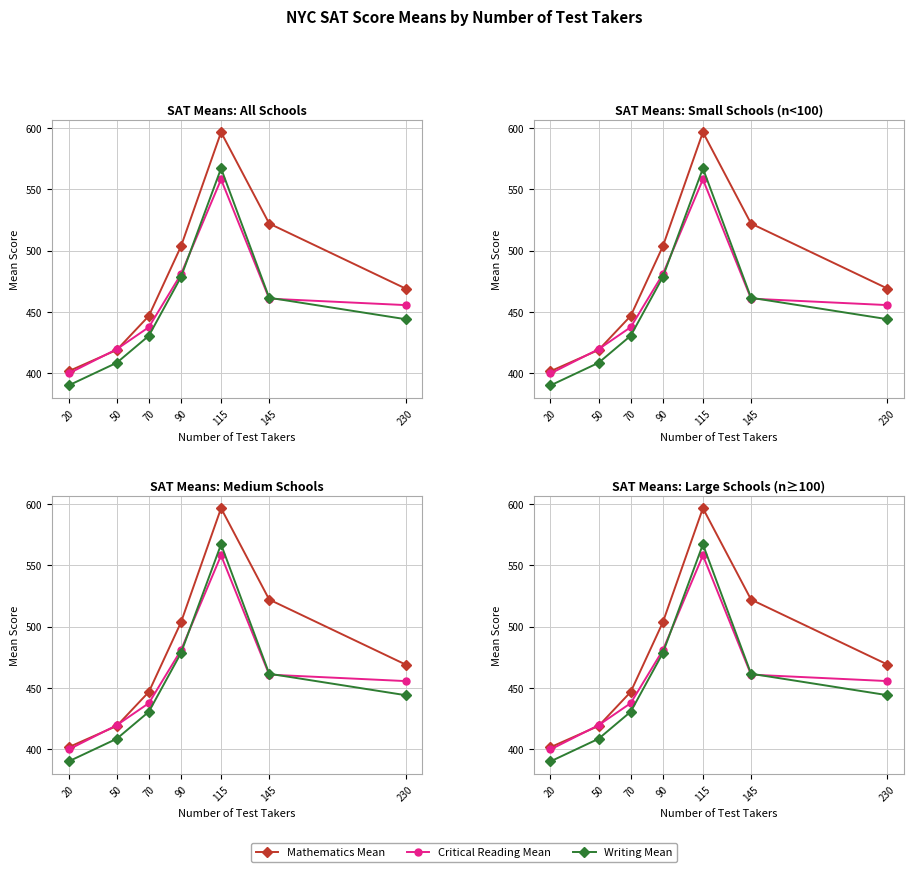

At which label does Writing Mean first exceed 444?

90